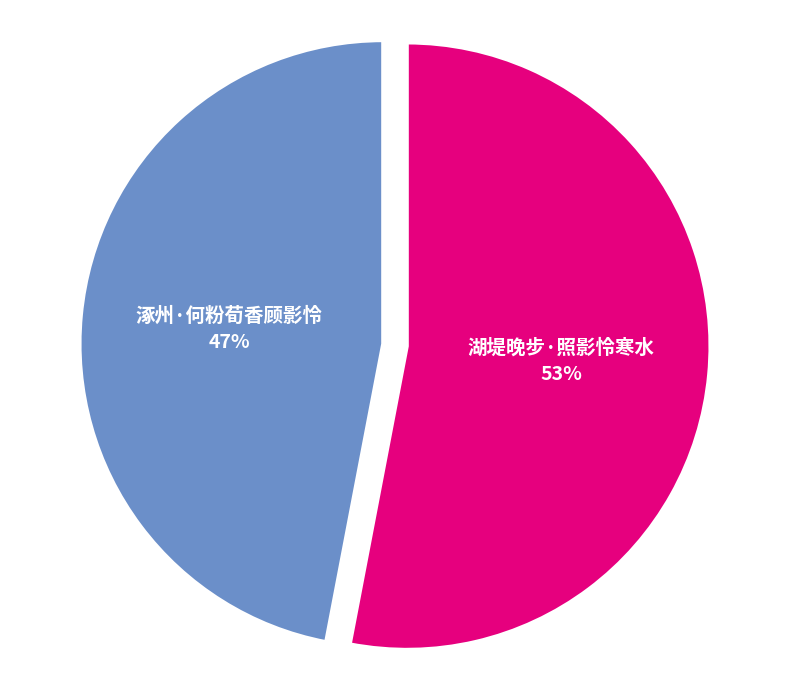

How many segments does this pie chart have?

2